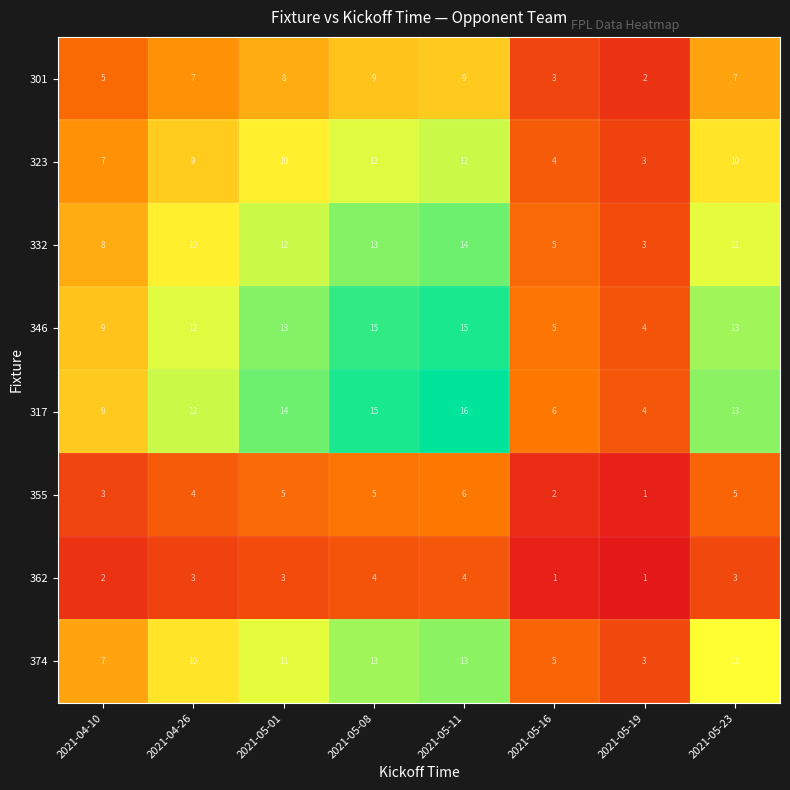

Rank the series by their maximum value, from highest to lowest.

317, 346, 332, 374, 323, 301, 355, 362